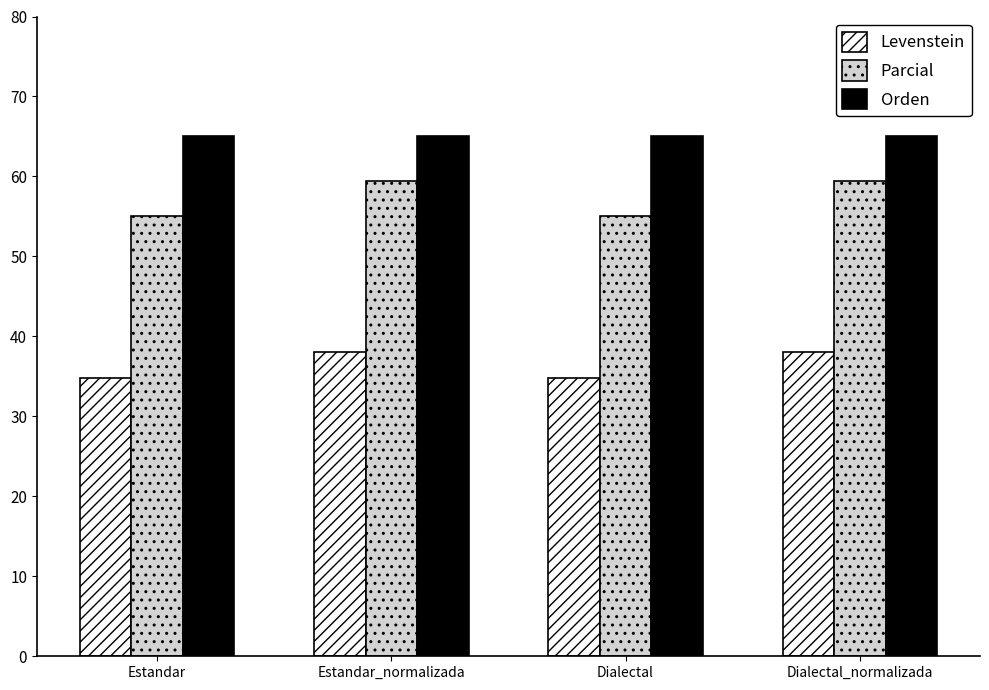

True or false: Parcial has a value of 59.5 at Dialectal_normalizada.

True